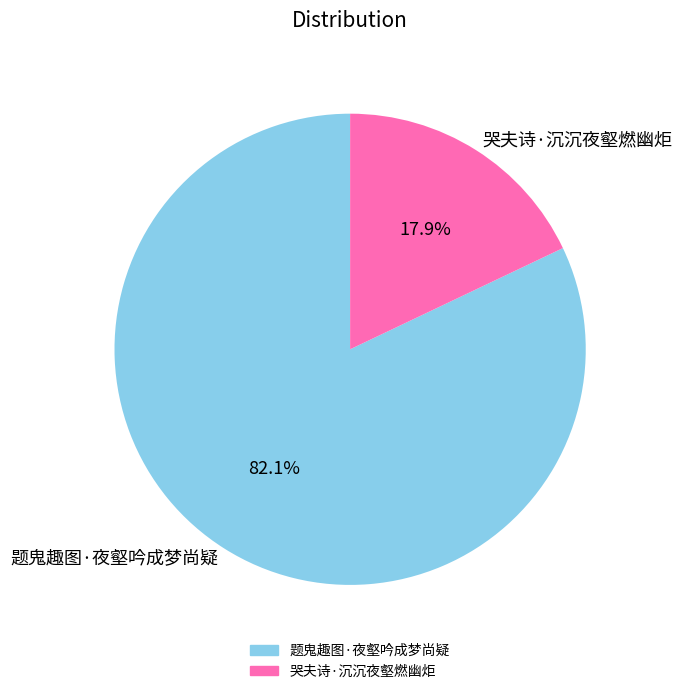

Does any single category account for the majority?

Yes